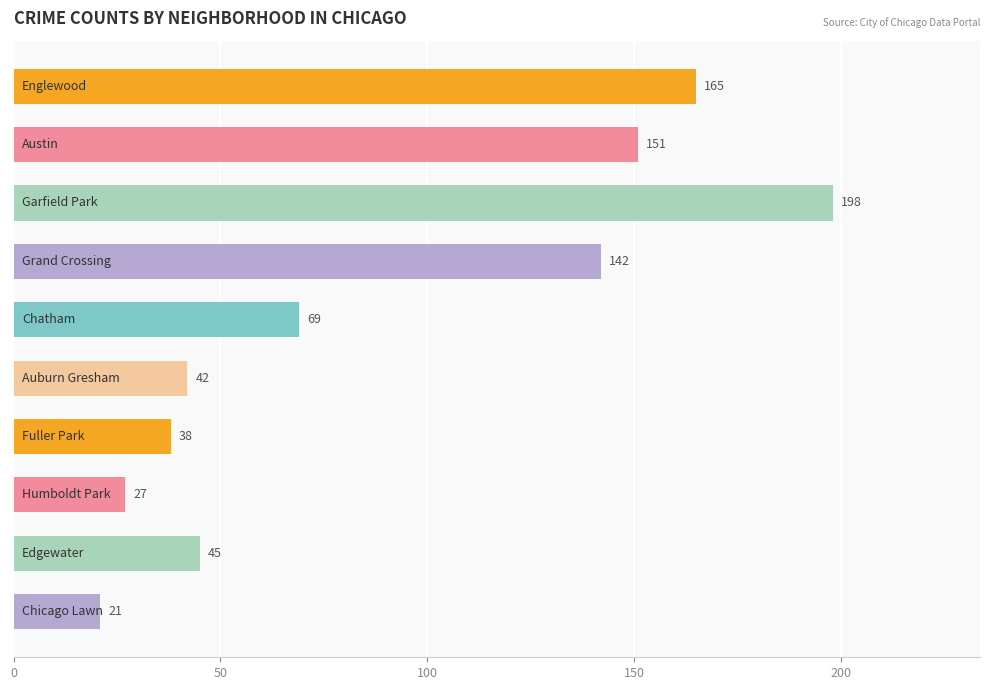

How many data points are less than 69?

5